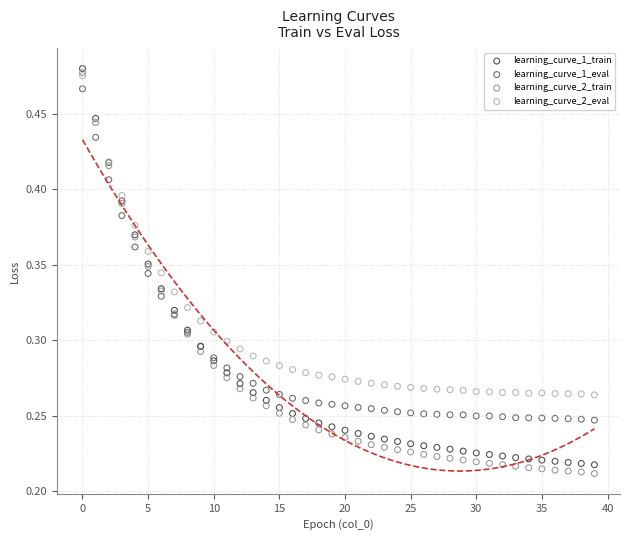

What are all the series names shown in the legend?

learning_curve_1_train, learning_curve_1_eval, learning_curve_2_train, learning_curve_2_eval